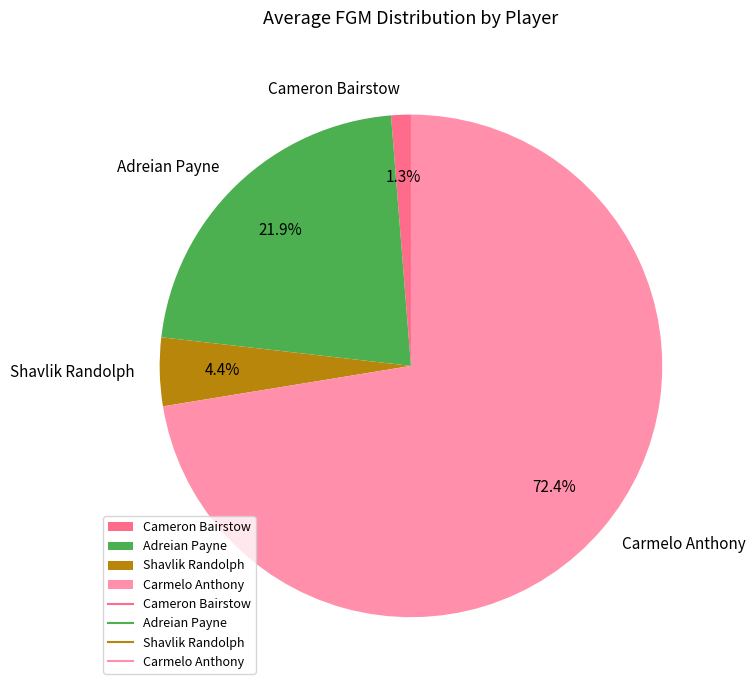

To the nearest percent, what portion does Cameron Bairstow represent?

1%